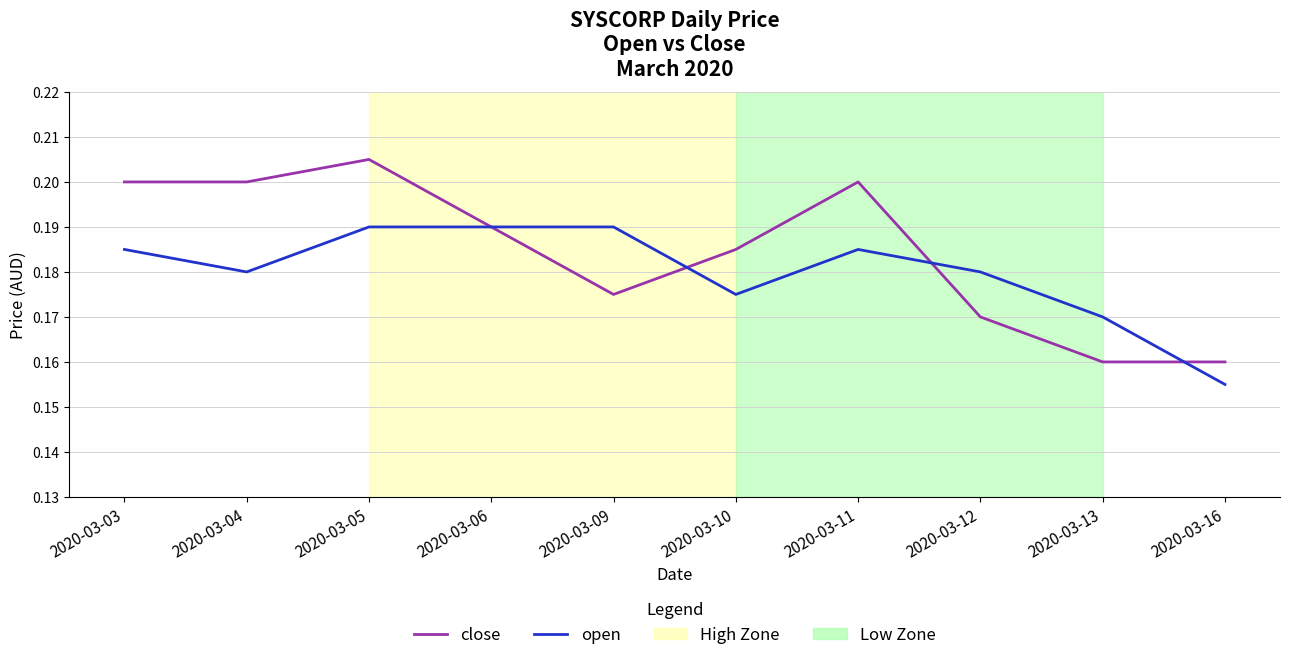

Which series has the widest spread of values?

close